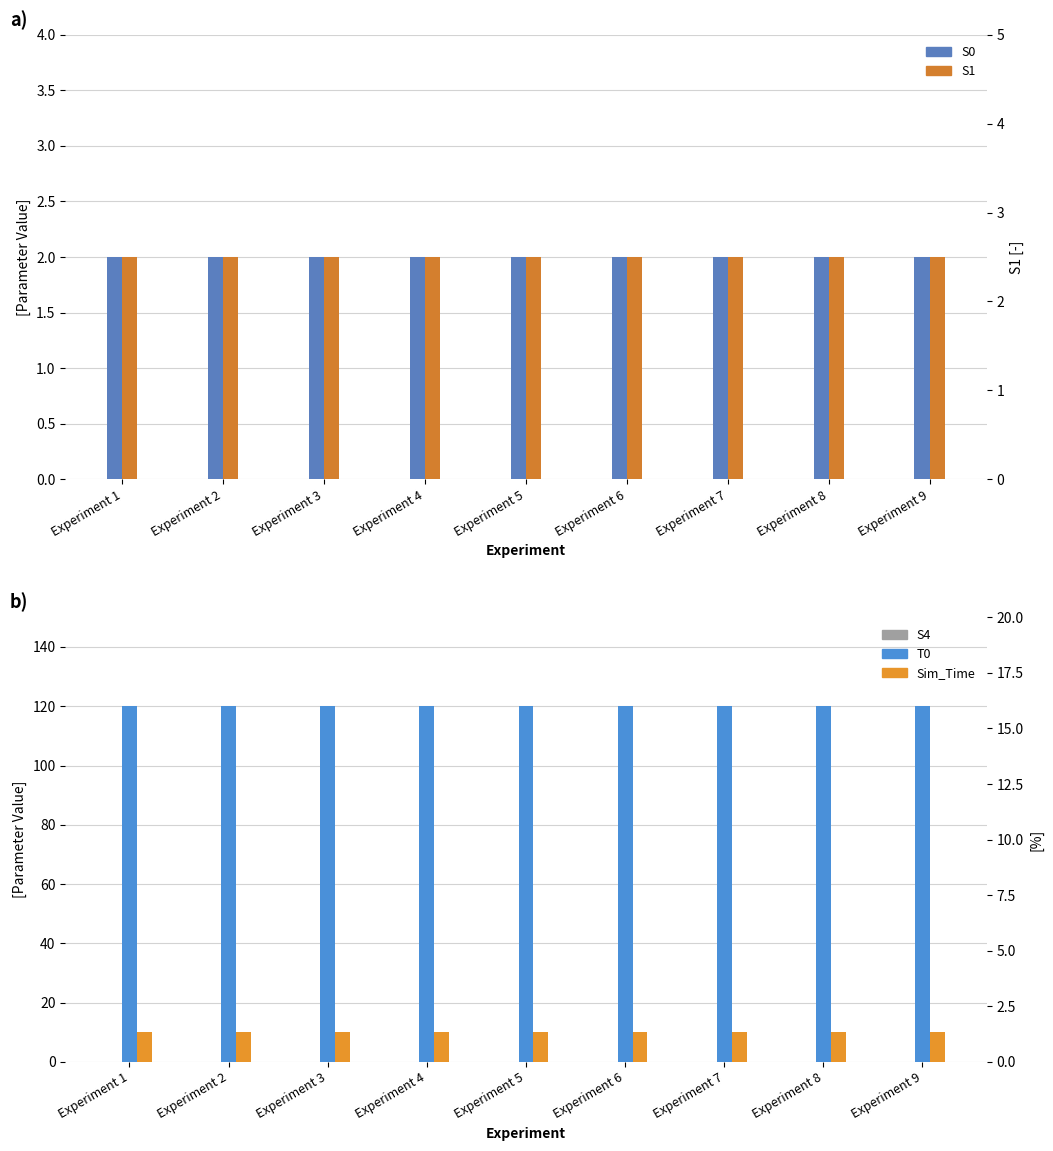

Rank the categories by S4 value from highest to lowest.

Experiment 1, Experiment 2, Experiment 3, Experiment 4, Experiment 5, Experiment 6, Experiment 7, Experiment 8, Experiment 9